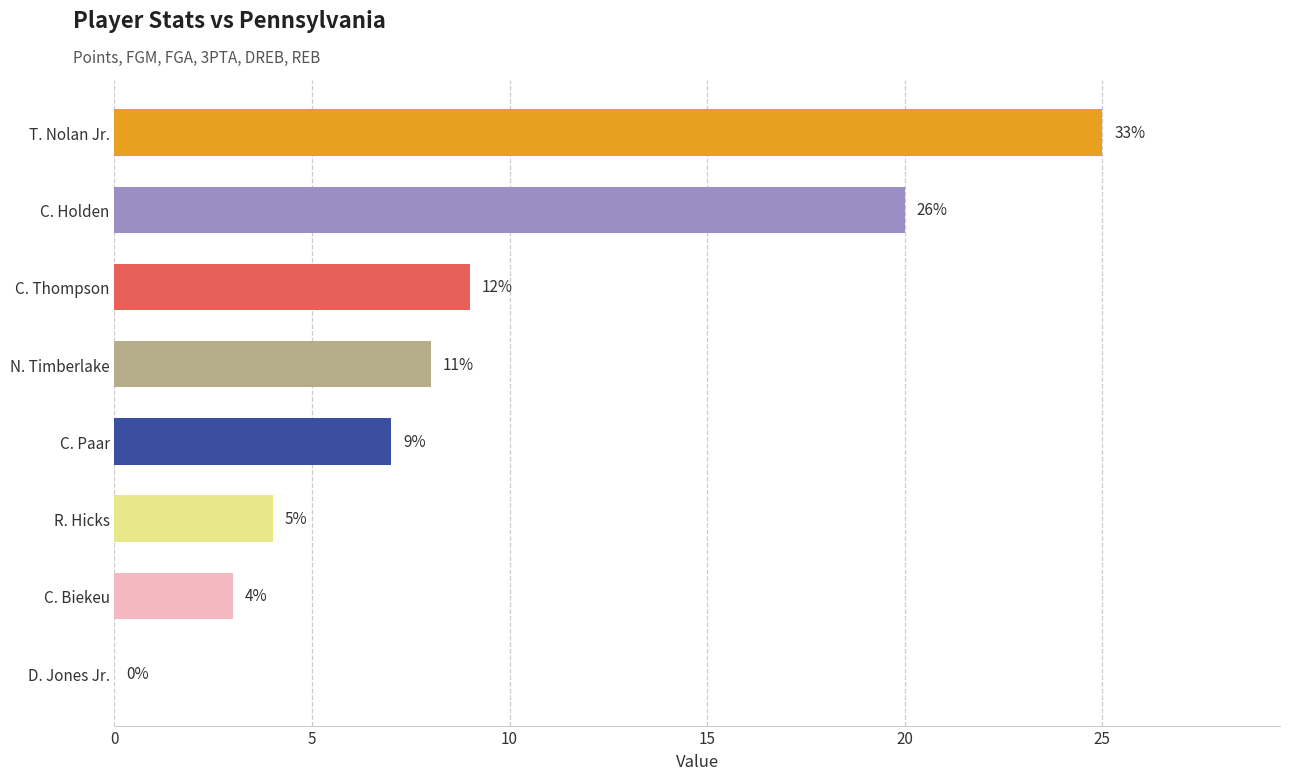

Are the bars horizontal?

Yes